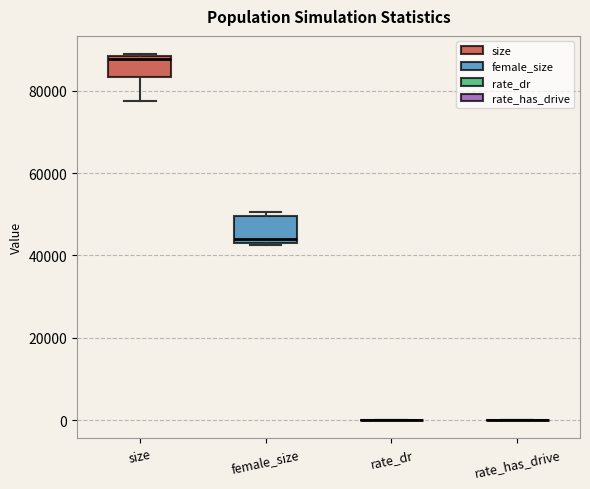

Where does the lower whisker of the box for size end on the y-axis? The values are not printed on the chart, so give them approximately, as read against the axis.

78000